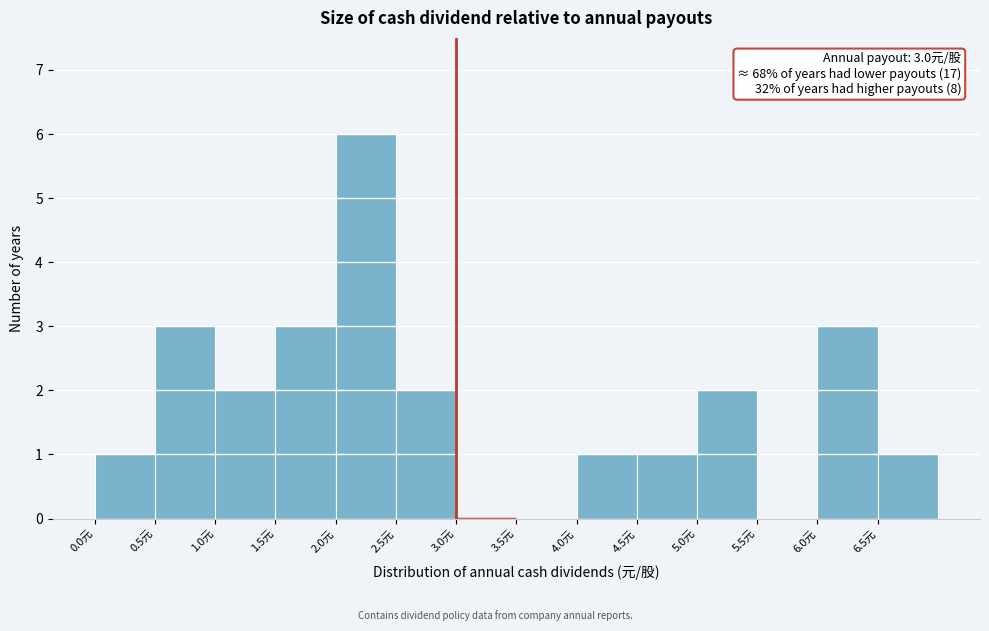

Over which range of the x-axis is the bar tallest?

2.0 to 2.5